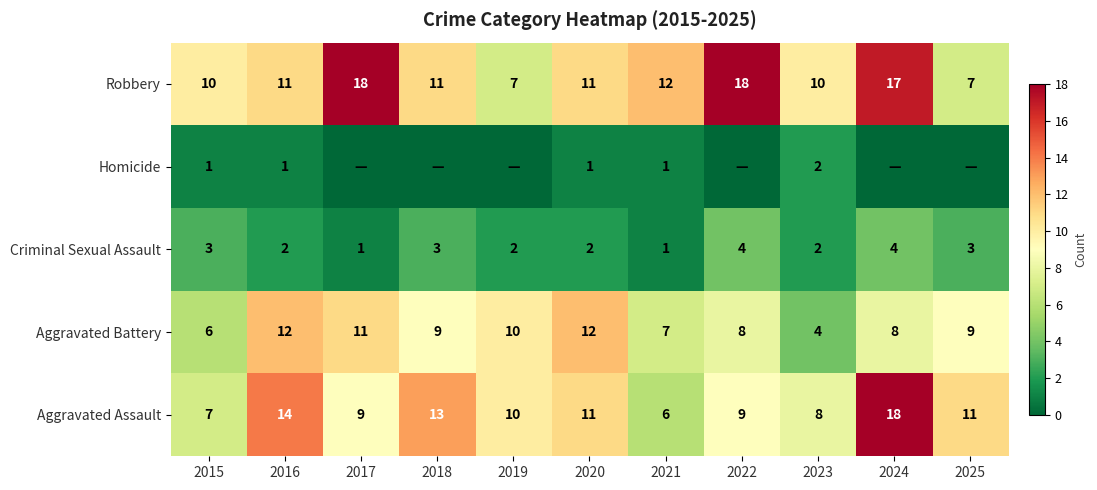

Read the Aggravated Assault value at 2017, to the nearest 5.

10